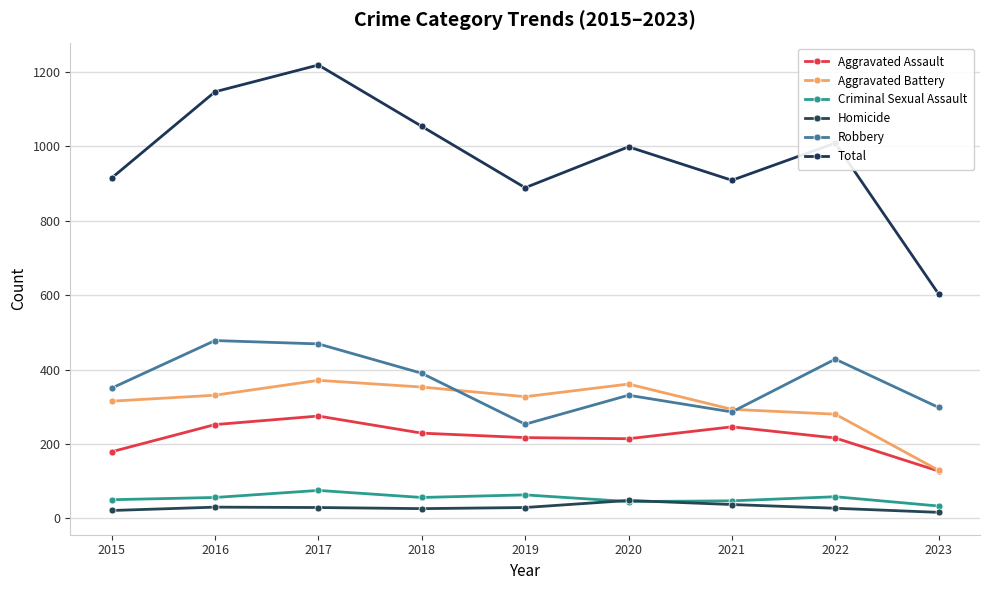

True or false: Homicide and Aggravated Assault cross at least once.

False